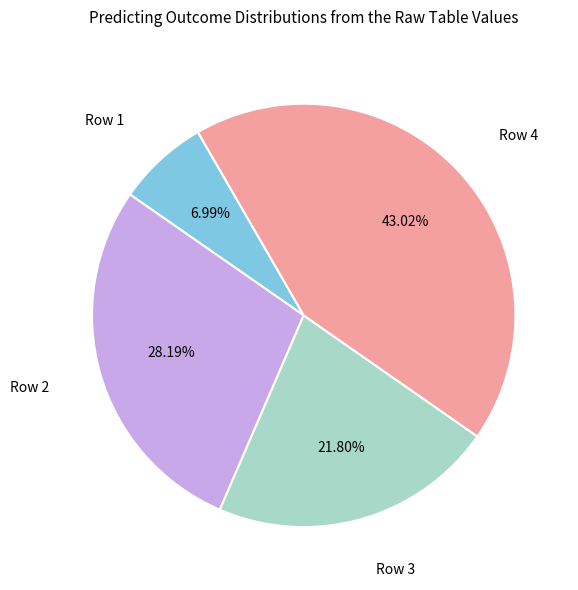

Is there a majority slice in this chart?

No